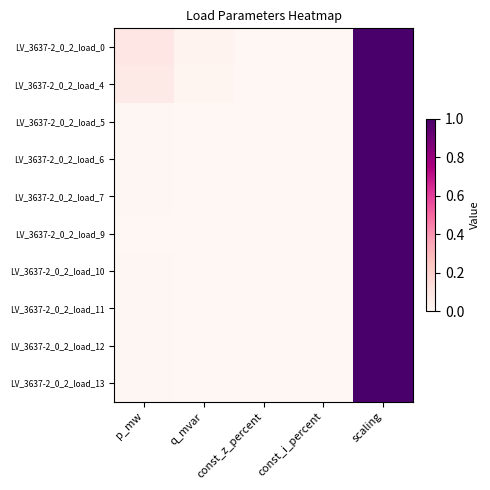

Which series has the widest spread of values?

LV_3637-2_0_2_load_0